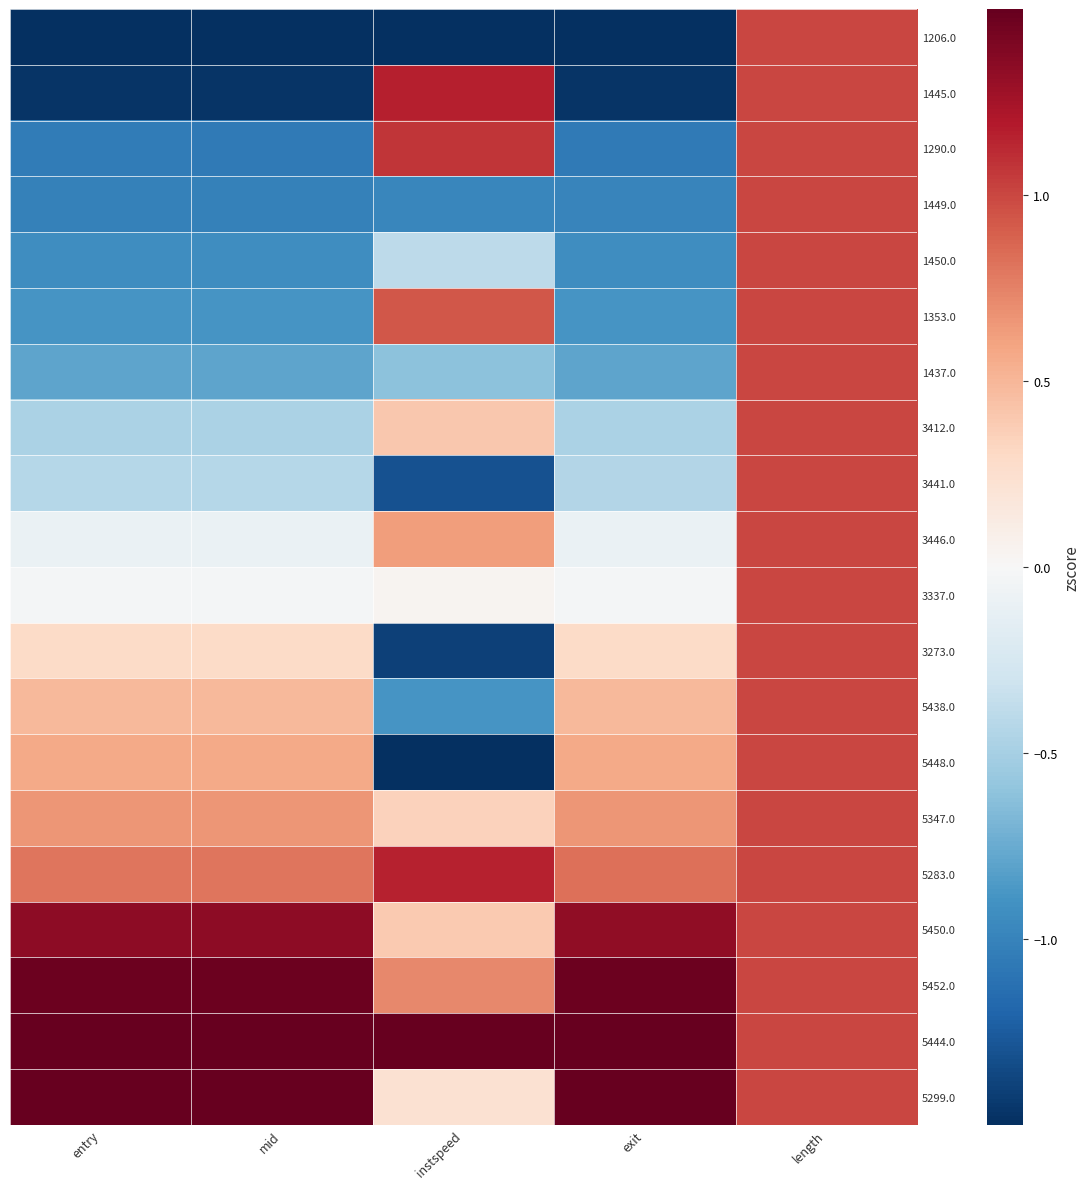

Reading left to right, transcribe all the data shown in this chart.

1206.0: entry=-1.6	mid=-1.6	instspeed=-1.6	exit=-1.6	length=1.0
1445.0: entry=-1.5	mid=-1.5	instspeed=1.2	exit=-1.5	length=1.0
1290.0: entry=-1.1	mid=-1.1	instspeed=1.1	exit=-1.1	length=1.0
1449.0: entry=-1.0	mid=-1.0	instspeed=-1.0	exit=-1.0	length=1.0
1450.0: entry=-0.9	mid=-0.9	instspeed=-0.4	exit=-0.9	length=1.0
1353.0: entry=-0.9	mid=-0.9	instspeed=0.9	exit=-0.9	length=1.0
1437.0: entry=-0.8	mid=-0.8	instspeed=-0.6	exit=-0.8	length=1.0
3412.0: entry=-0.5	mid=-0.5	instspeed=0.4	exit=-0.5	length=1.0
3441.0: entry=-0.4	mid=-0.4	instspeed=-1.3	exit=-0.4	length=1.0
3446.0: entry=-0.1	mid=-0.1	instspeed=0.6	exit=-0.1	length=1.0
3337.0: entry=-0.0	mid=-0.0	instspeed=0.0	exit=-0.0	length=1.0
3273.0: entry=0.3	mid=0.3	instspeed=-1.4	exit=0.3	length=1.0
5438.0: entry=0.5	mid=0.5	instspeed=-0.9	exit=0.5	length=1.0
5448.0: entry=0.6	mid=0.6	instspeed=-1.6	exit=0.6	length=1.0
5347.0: entry=0.7	mid=0.7	instspeed=0.4	exit=0.7	length=1.0
5283.0: entry=0.8	mid=0.8	instspeed=1.2	exit=0.8	length=1.0
5450.0: entry=1.3	mid=1.3	instspeed=0.4	exit=1.3	length=1.0
5452.0: entry=1.5	mid=1.5	instspeed=0.7	exit=1.5	length=1.0
5444.0: entry=1.5	mid=1.5	instspeed=1.7	exit=1.5	length=1.0
5299.0: entry=1.6	mid=1.6	instspeed=0.2	exit=1.6	length=1.0